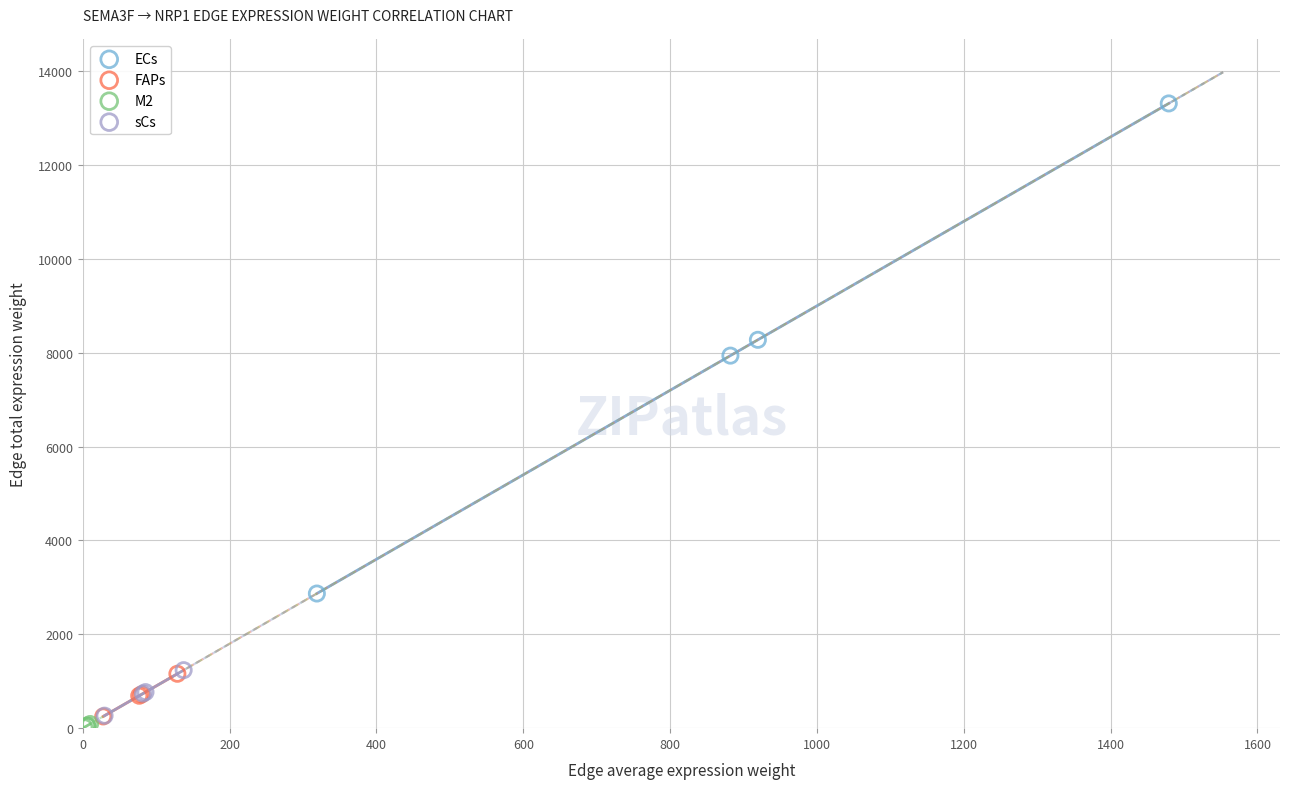

Which series contains the highest Y value?

ECs